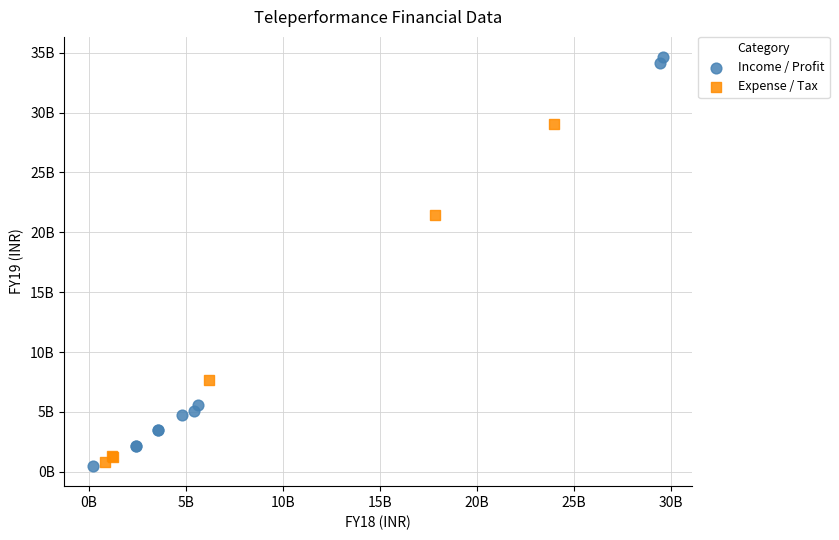

What are all the series names shown in the legend?

Income / Profit, Expense / Tax